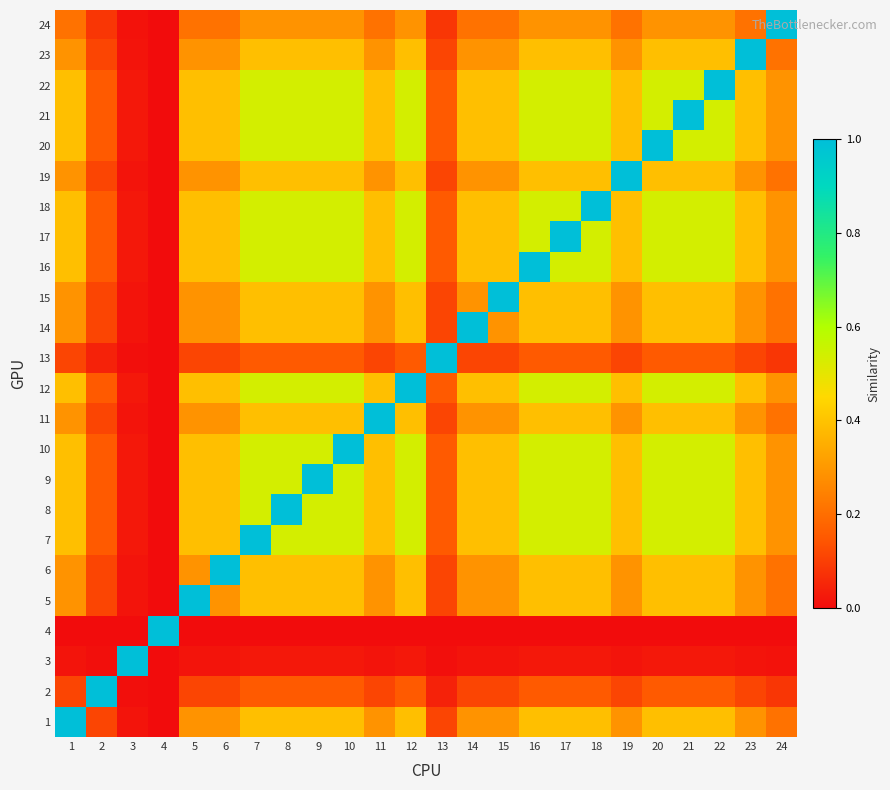

Reading left to right, transcribe all the data shown in this chart.

1: 1=1.0	2=0.1	3=0.0	4=0.0	5=0.3	6=0.3	7=0.4	8=0.4	9=0.4	10=0.4	11=0.3	12=0.4	13=0.1	14=0.3	15=0.3	16=0.4	17=0.4	18=0.4	19=0.3	20=0.4	21=0.4	22=0.4	23=0.3	24=0.2
2: 1=0.1	2=1.0	3=0.0	4=0.0	5=0.1	6=0.1	7=0.2	8=0.2	9=0.2	10=0.2	11=0.1	12=0.2	13=0.0	14=0.1	15=0.1	16=0.2	17=0.2	18=0.2	19=0.1	20=0.2	21=0.2	22=0.2	23=0.1	24=0.1
3: 1=0.0	2=0.0	3=1.0	4=0.0	5=0.0	6=0.0	7=0.0	8=0.0	9=0.0	10=0.0	11=0.0	12=0.0	13=0.0	14=0.0	15=0.0	16=0.0	17=0.0	18=0.0	19=0.0	20=0.0	21=0.0	22=0.0	23=0.0	24=0.0
4: 1=0.0	2=0.0	3=0.0	4=1.0	5=0.0	6=0.0	7=0.0	8=0.0	9=0.0	10=0.0	11=0.0	12=0.0	13=0.0	14=0.0	15=0.0	16=0.0	17=0.0	18=0.0	19=0.0	20=0.0	21=0.0	22=0.0	23=0.0	24=0.0
5: 1=0.3	2=0.1	3=0.0	4=0.0	5=1.0	6=0.3	7=0.4	8=0.4	9=0.4	10=0.4	11=0.3	12=0.4	13=0.1	14=0.3	15=0.3	16=0.4	17=0.4	18=0.4	19=0.3	20=0.4	21=0.4	22=0.4	23=0.3	24=0.2
6: 1=0.3	2=0.1	3=0.0	4=0.0	5=0.3	6=1.0	7=0.4	8=0.4	9=0.4	10=0.4	11=0.3	12=0.4	13=0.1	14=0.3	15=0.3	16=0.4	17=0.4	18=0.4	19=0.3	20=0.4	21=0.4	22=0.4	23=0.3	24=0.2
7: 1=0.4	2=0.2	3=0.0	4=0.0	5=0.4	6=0.4	7=1.0	8=0.5	9=0.5	10=0.5	11=0.4	12=0.5	13=0.2	14=0.4	15=0.4	16=0.5	17=0.5	18=0.5	19=0.4	20=0.5	21=0.5	22=0.5	23=0.4	24=0.3
8: 1=0.4	2=0.2	3=0.0	4=0.0	5=0.4	6=0.4	7=0.5	8=1.0	9=0.5	10=0.5	11=0.4	12=0.5	13=0.2	14=0.4	15=0.4	16=0.5	17=0.5	18=0.5	19=0.4	20=0.5	21=0.5	22=0.5	23=0.4	24=0.3
9: 1=0.4	2=0.2	3=0.0	4=0.0	5=0.4	6=0.4	7=0.5	8=0.5	9=1.0	10=0.5	11=0.4	12=0.5	13=0.2	14=0.4	15=0.4	16=0.5	17=0.5	18=0.5	19=0.4	20=0.5	21=0.5	22=0.5	23=0.4	24=0.3
10: 1=0.4	2=0.2	3=0.0	4=0.0	5=0.4	6=0.4	7=0.5	8=0.5	9=0.5	10=1.0	11=0.4	12=0.5	13=0.2	14=0.4	15=0.4	16=0.5	17=0.5	18=0.5	19=0.4	20=0.5	21=0.5	22=0.5	23=0.4	24=0.3
11: 1=0.3	2=0.1	3=0.0	4=0.0	5=0.3	6=0.3	7=0.4	8=0.4	9=0.4	10=0.4	11=1.0	12=0.4	13=0.1	14=0.3	15=0.3	16=0.4	17=0.4	18=0.4	19=0.3	20=0.4	21=0.4	22=0.4	23=0.3	24=0.2
12: 1=0.4	2=0.2	3=0.0	4=0.0	5=0.4	6=0.4	7=0.5	8=0.5	9=0.5	10=0.5	11=0.4	12=1.0	13=0.2	14=0.4	15=0.4	16=0.5	17=0.5	18=0.5	19=0.4	20=0.5	21=0.5	22=0.5	23=0.4	24=0.3
13: 1=0.1	2=0.0	3=0.0	4=0.0	5=0.1	6=0.1	7=0.2	8=0.2	9=0.2	10=0.2	11=0.1	12=0.2	13=1.0	14=0.1	15=0.1	16=0.2	17=0.2	18=0.2	19=0.1	20=0.2	21=0.2	22=0.2	23=0.1	24=0.1
14: 1=0.3	2=0.1	3=0.0	4=0.0	5=0.3	6=0.3	7=0.4	8=0.4	9=0.4	10=0.4	11=0.3	12=0.4	13=0.1	14=1.0	15=0.3	16=0.4	17=0.4	18=0.4	19=0.3	20=0.4	21=0.4	22=0.4	23=0.3	24=0.2
15: 1=0.3	2=0.1	3=0.0	4=0.0	5=0.3	6=0.3	7=0.4	8=0.4	9=0.4	10=0.4	11=0.3	12=0.4	13=0.1	14=0.3	15=1.0	16=0.4	17=0.4	18=0.4	19=0.3	20=0.4	21=0.4	22=0.4	23=0.3	24=0.2
16: 1=0.4	2=0.2	3=0.0	4=0.0	5=0.4	6=0.4	7=0.5	8=0.5	9=0.5	10=0.5	11=0.4	12=0.5	13=0.2	14=0.4	15=0.4	16=1.0	17=0.5	18=0.5	19=0.4	20=0.5	21=0.5	22=0.5	23=0.4	24=0.3
17: 1=0.4	2=0.2	3=0.0	4=0.0	5=0.4	6=0.4	7=0.5	8=0.5	9=0.5	10=0.5	11=0.4	12=0.5	13=0.2	14=0.4	15=0.4	16=0.5	17=1.0	18=0.5	19=0.4	20=0.5	21=0.5	22=0.5	23=0.4	24=0.3
18: 1=0.4	2=0.2	3=0.0	4=0.0	5=0.4	6=0.4	7=0.5	8=0.5	9=0.5	10=0.5	11=0.4	12=0.5	13=0.2	14=0.4	15=0.4	16=0.5	17=0.5	18=1.0	19=0.4	20=0.5	21=0.5	22=0.5	23=0.4	24=0.3
19: 1=0.3	2=0.1	3=0.0	4=0.0	5=0.3	6=0.3	7=0.4	8=0.4	9=0.4	10=0.4	11=0.3	12=0.4	13=0.1	14=0.3	15=0.3	16=0.4	17=0.4	18=0.4	19=1.0	20=0.4	21=0.4	22=0.4	23=0.3	24=0.2
20: 1=0.4	2=0.2	3=0.0	4=0.0	5=0.4	6=0.4	7=0.5	8=0.5	9=0.5	10=0.5	11=0.4	12=0.5	13=0.2	14=0.4	15=0.4	16=0.5	17=0.5	18=0.5	19=0.4	20=1.0	21=0.5	22=0.5	23=0.4	24=0.3
21: 1=0.4	2=0.2	3=0.0	4=0.0	5=0.4	6=0.4	7=0.5	8=0.5	9=0.5	10=0.5	11=0.4	12=0.5	13=0.2	14=0.4	15=0.4	16=0.5	17=0.5	18=0.5	19=0.4	20=0.5	21=1.0	22=0.5	23=0.4	24=0.3
22: 1=0.4	2=0.2	3=0.0	4=0.0	5=0.4	6=0.4	7=0.5	8=0.5	9=0.5	10=0.5	11=0.4	12=0.5	13=0.2	14=0.4	15=0.4	16=0.5	17=0.5	18=0.5	19=0.4	20=0.5	21=0.5	22=1.0	23=0.4	24=0.3
23: 1=0.3	2=0.1	3=0.0	4=0.0	5=0.3	6=0.3	7=0.4	8=0.4	9=0.4	10=0.4	11=0.3	12=0.4	13=0.1	14=0.3	15=0.3	16=0.4	17=0.4	18=0.4	19=0.3	20=0.4	21=0.4	22=0.4	23=1.0	24=0.2
24: 1=0.2	2=0.1	3=0.0	4=0.0	5=0.2	6=0.2	7=0.3	8=0.3	9=0.3	10=0.3	11=0.2	12=0.3	13=0.1	14=0.2	15=0.2	16=0.3	17=0.3	18=0.3	19=0.2	20=0.3	21=0.3	22=0.3	23=0.2	24=1.0